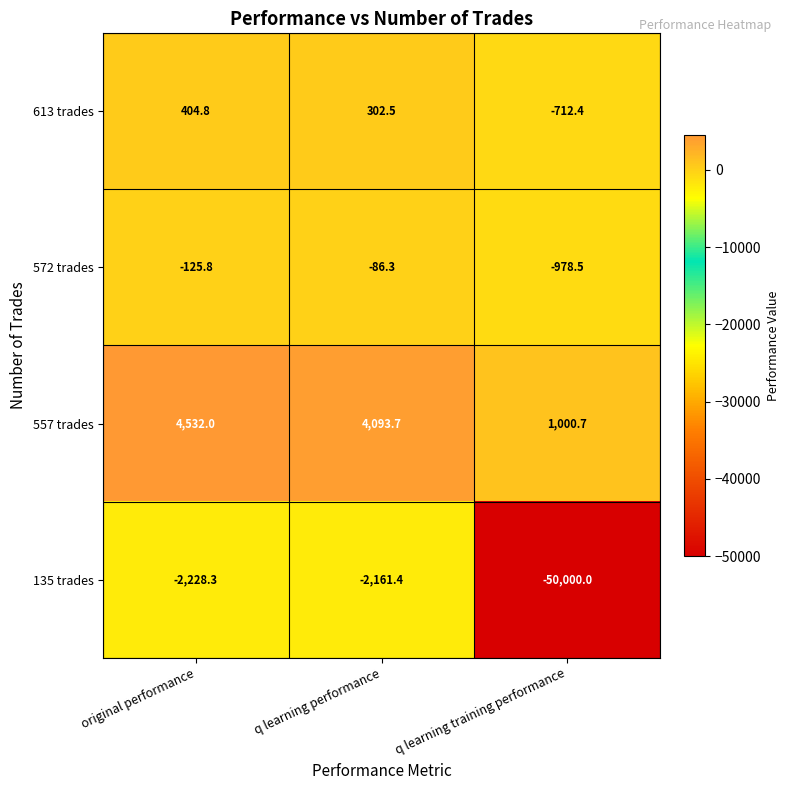

Is it true that 135 trades equals -50000.0 at q learning training performance?

True